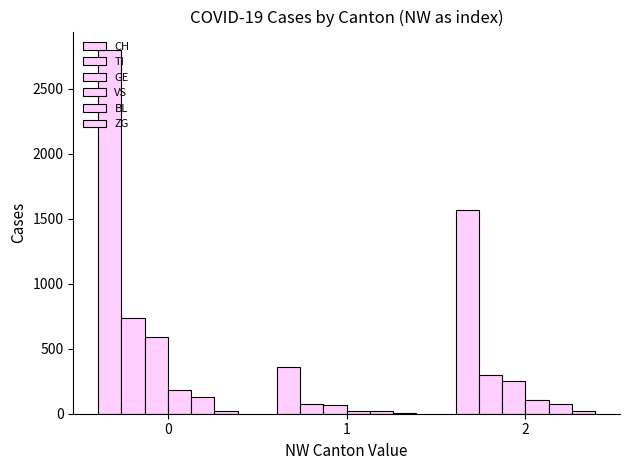

Is it true that ZG equals 6 at 1?

True